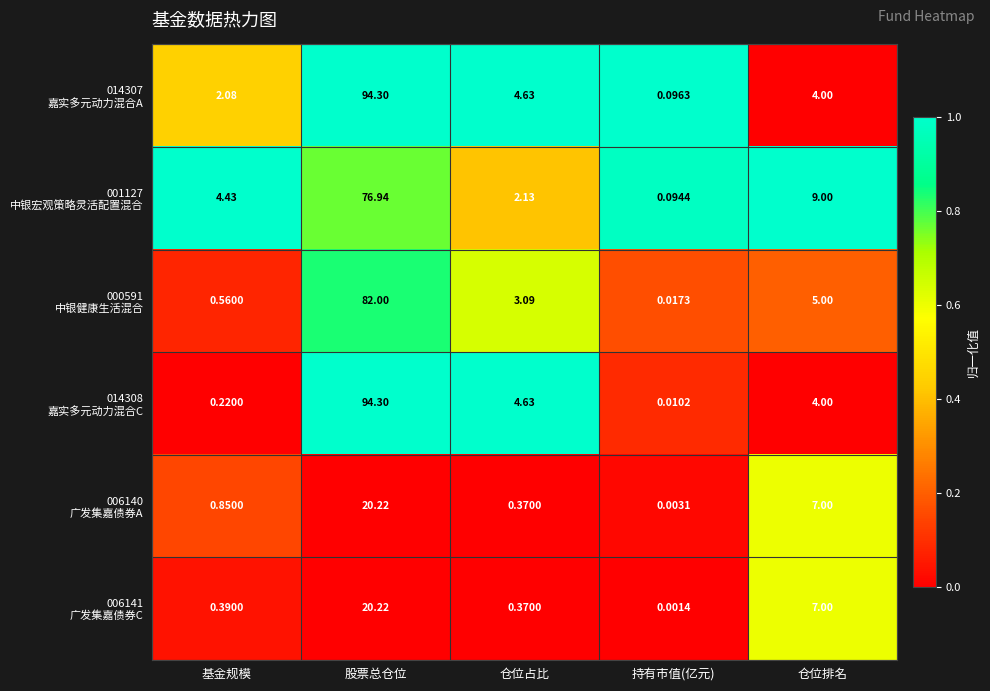

At which category is the sum across all series the highest?

股票总仓位